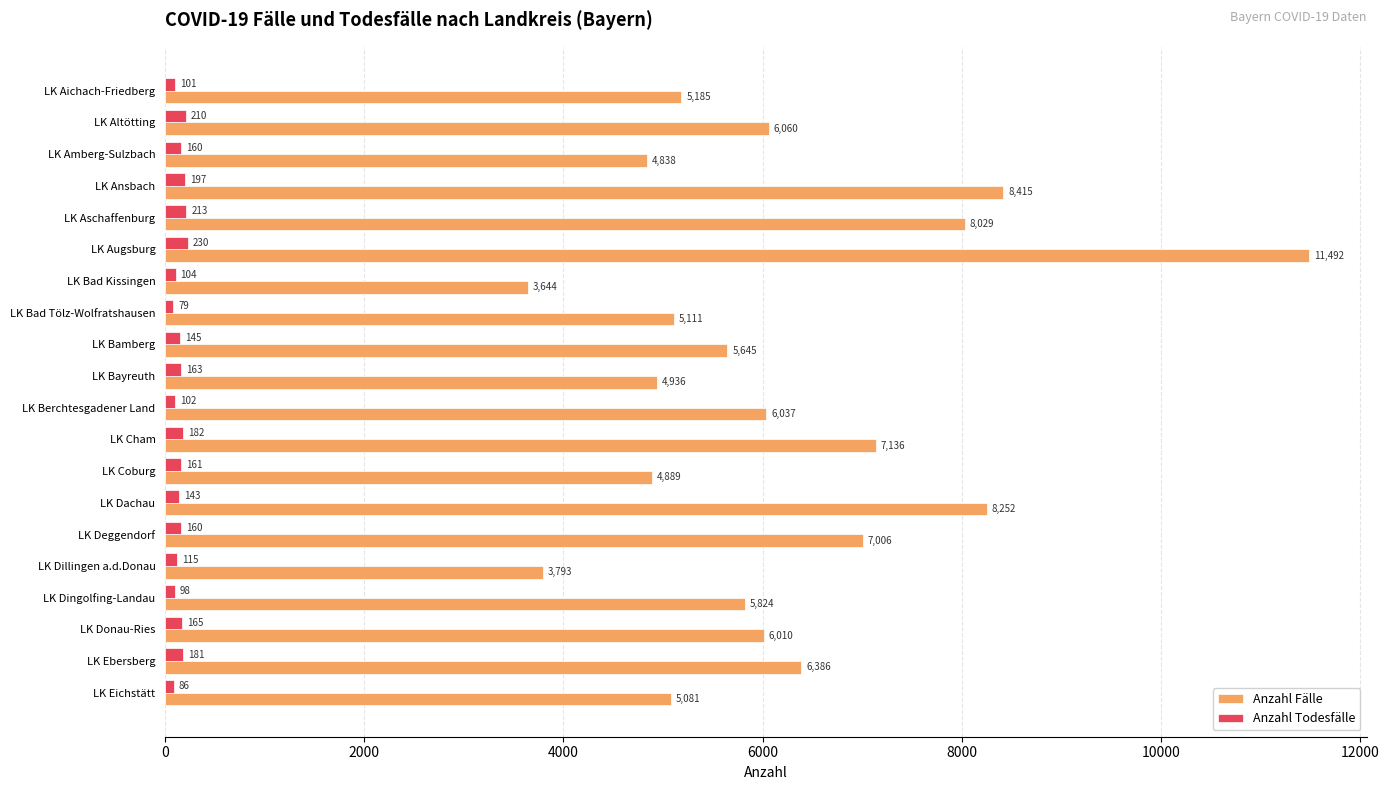

What is the average value of the Anzahl Todesfälle series?

150